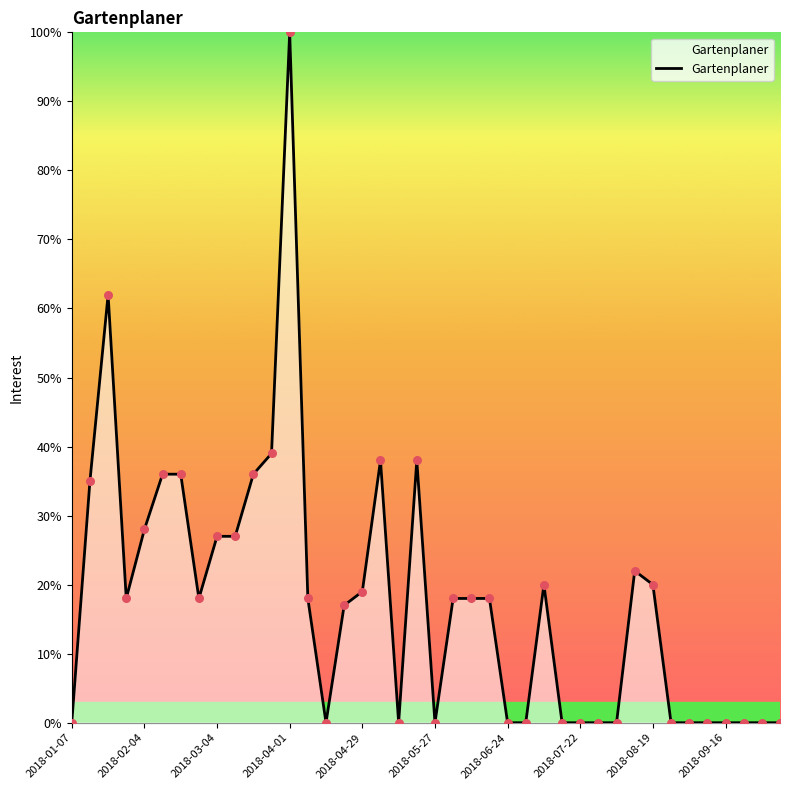

What is the greatest value displayed?

100